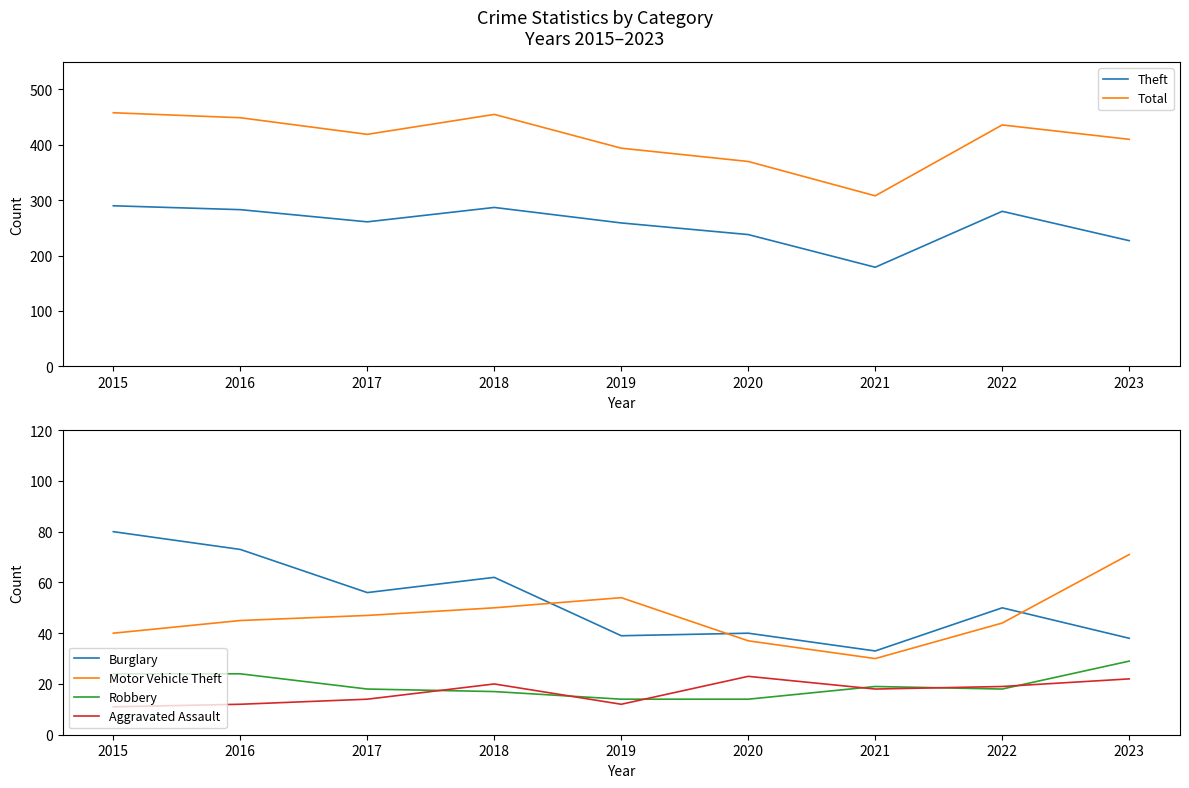

Reading left to right, what are all the values shown in this chart?

Theft: 2015=290	2016=283	2017=261	2018=287	2019=259	2020=238	2021=179	2022=280	2023=227
Total: 2015=458	2016=449	2017=419	2018=455	2019=394	2020=370	2021=308	2022=436	2023=410
Burglary: 2015=80	2016=73	2017=56	2018=62	2019=39	2020=40	2021=33	2022=50	2023=38
Motor Vehicle Theft: 2015=40	2016=45	2017=47	2018=50	2019=54	2020=37	2021=30	2022=44	2023=71
Robbery: 2015=24	2016=24	2017=18	2018=17	2019=14	2020=14	2021=19	2022=18	2023=29
Aggravated Assault: 2015=11	2016=12	2017=14	2018=20	2019=12	2020=23	2021=18	2022=19	2023=22